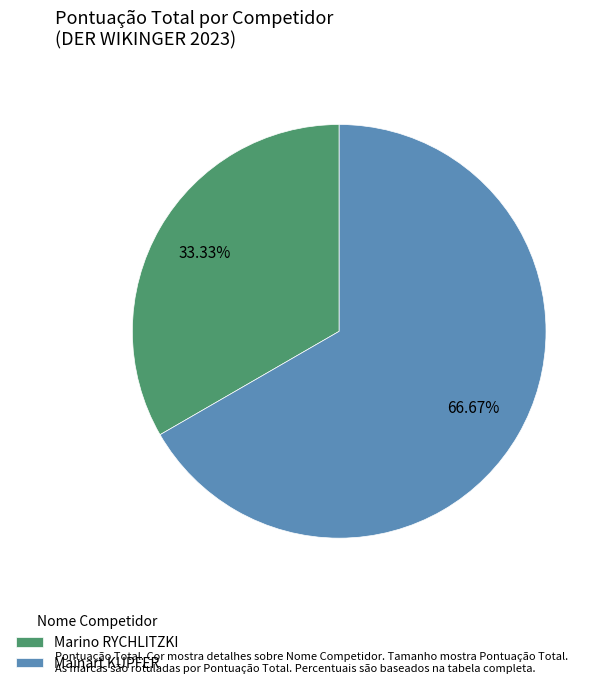

Which slice is the smallest?

Marino RYCHLITZKI